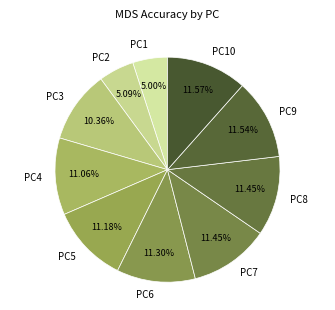

The PC5 slice represents 11% of the pie. True or false?

True